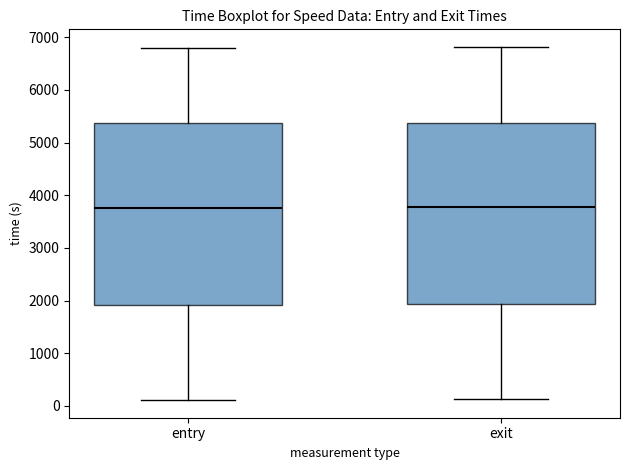

Reading left to right, read every box against the y-axis: the position of its median line, the range the box covers, and the ends of its whiskers. The values are not printed on the chart, so give them approximately, as read against the axis.

entry: median 3800, box 1900 to 5400, whiskers 100 to 6800
exit: median 3800, box 1900 to 5400, whiskers 100 to 6800